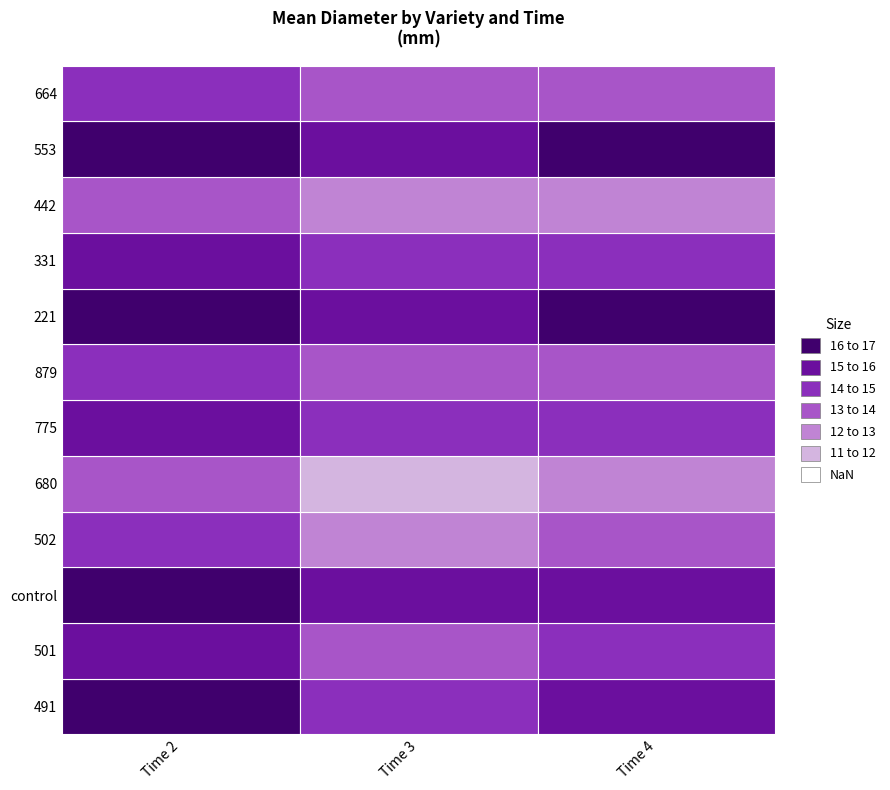

Which series has the largest total across all categories?

553